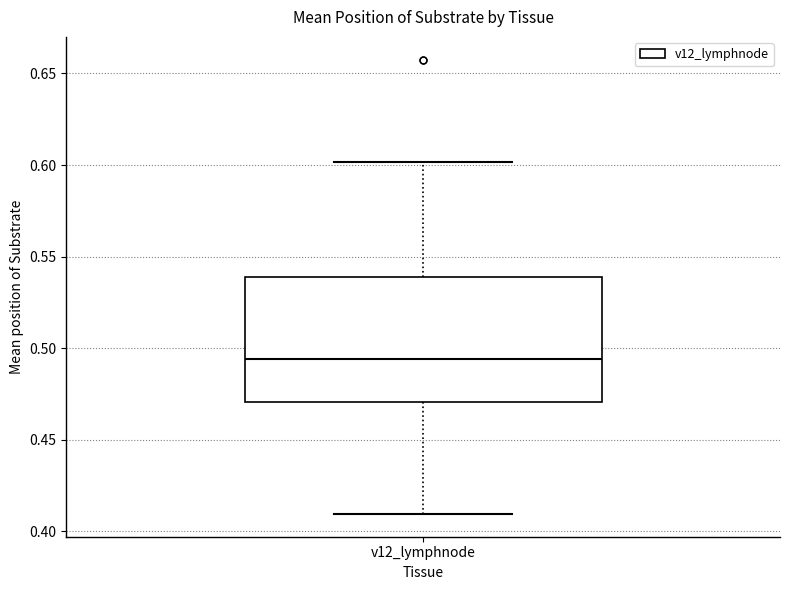

Where is the upper edge of the box for v12_lymphnode on the y-axis? The values are not printed on the chart, so give them approximately, as read against the axis.

0.540